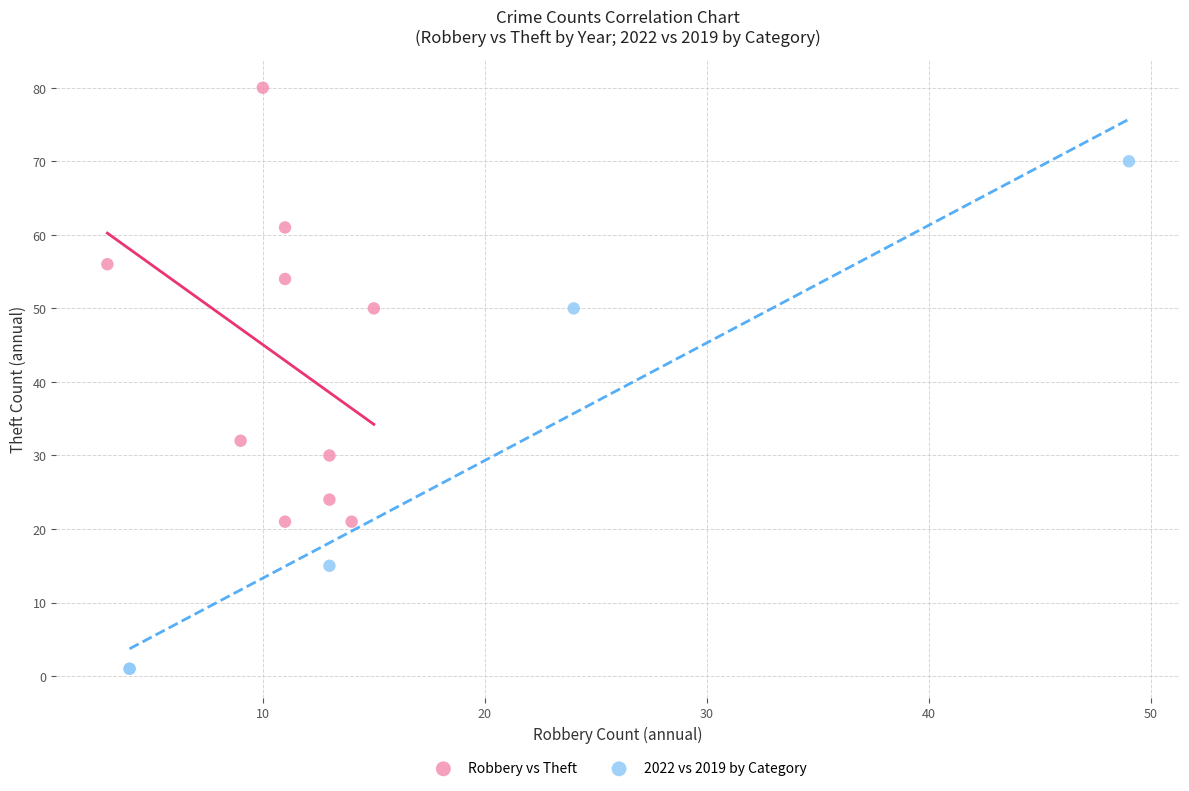

Which series contains the lowest Y value?

2022 vs 2019 by Category